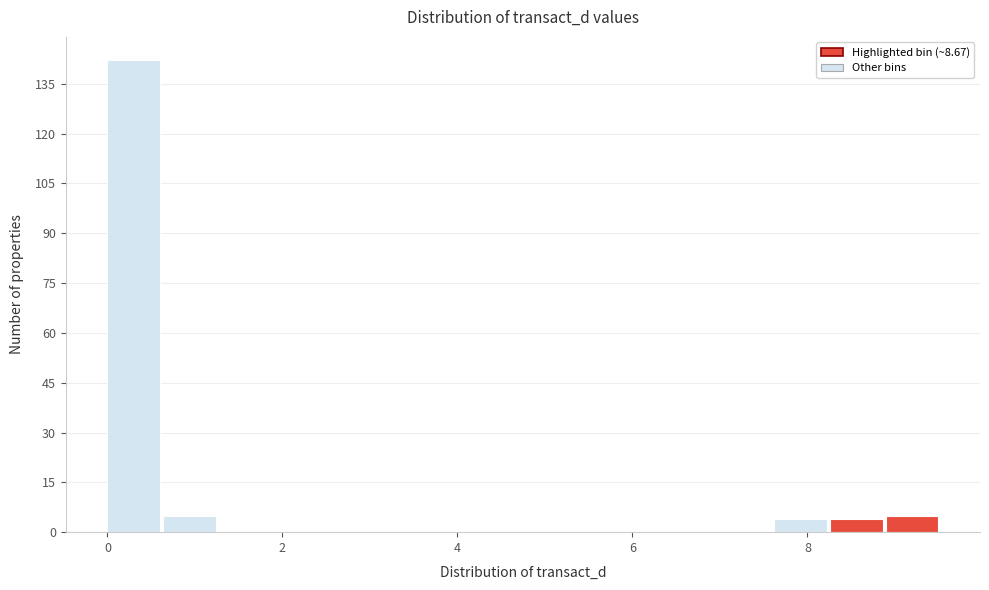

Around what value on the x-axis is the tallest bar? Give the approximate position of its centre, as read against the axis.

0.4